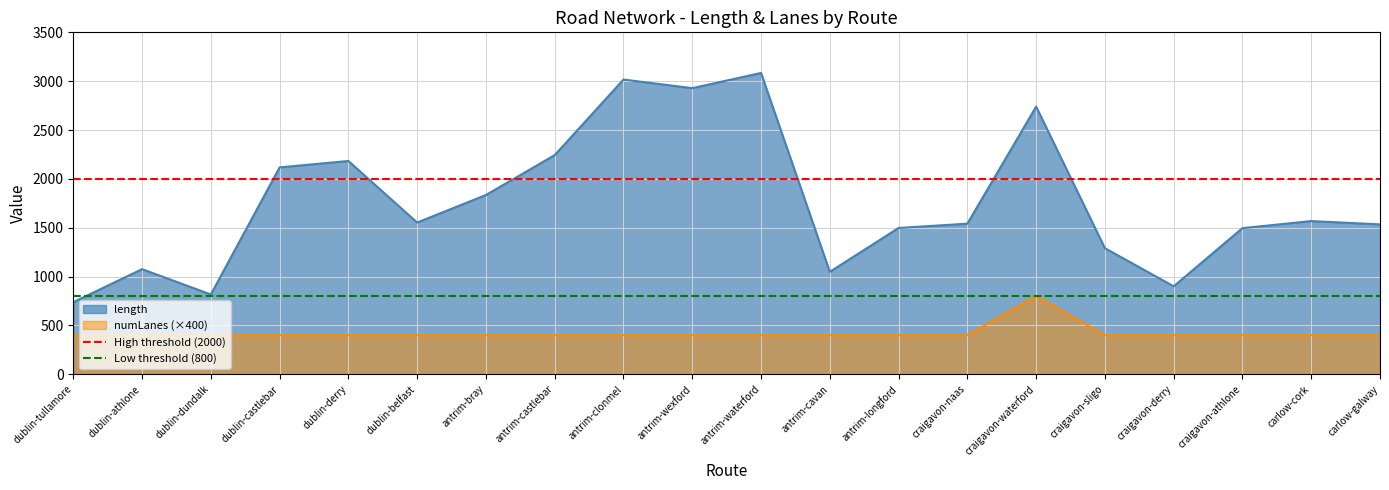

At which label does length reach its minimum?

dublin-tullamore